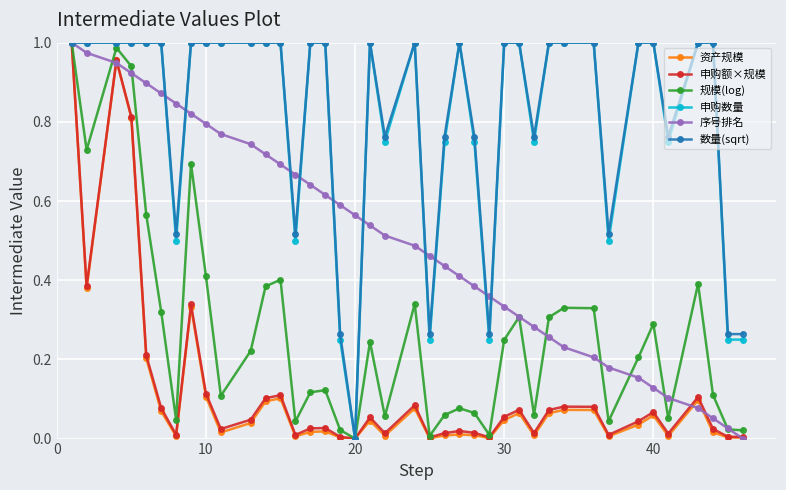

What is the difference between the maximum and minimum values in the 资产规模 series?

1.0